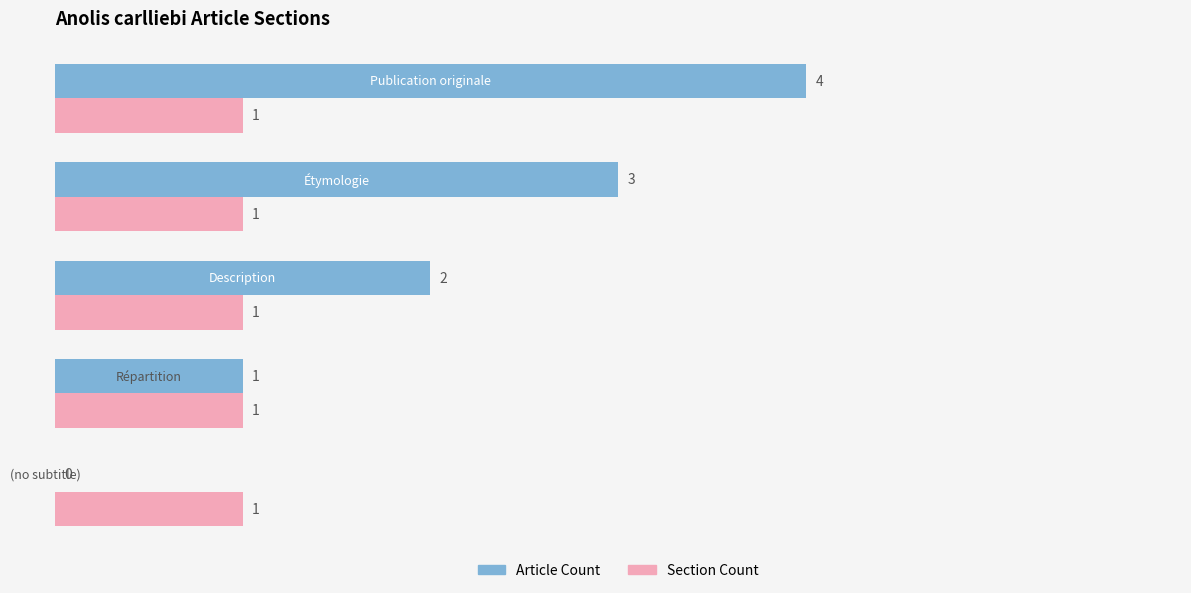

Which series has the largest total across all categories?

Article Count